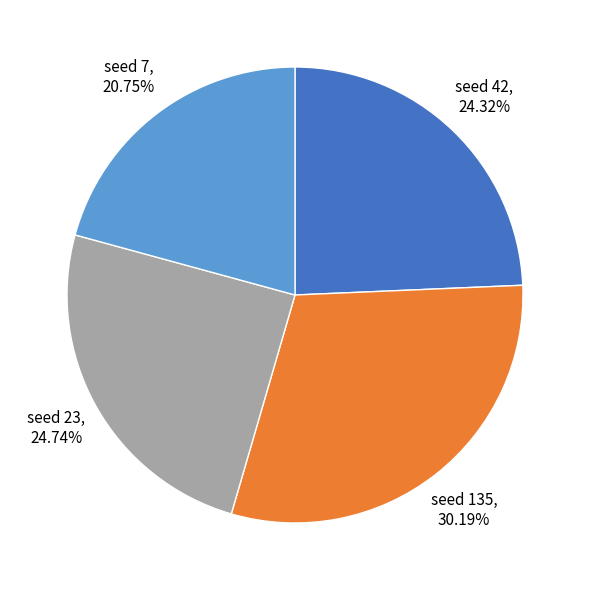

Does any single category account for the majority?

No